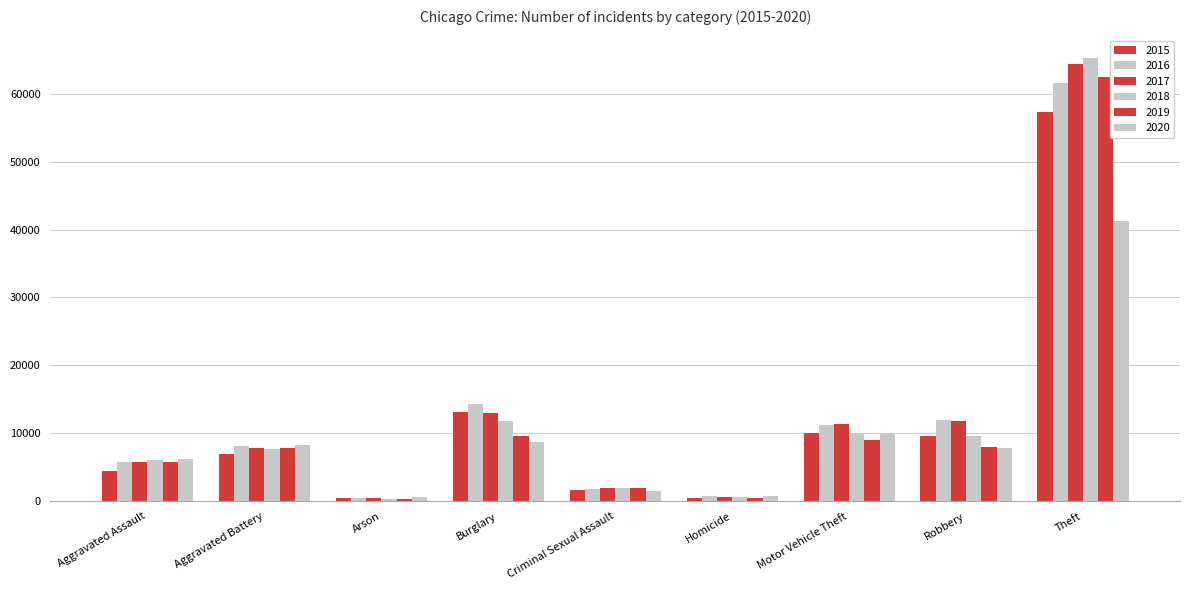

How many bars are there in each group?

6